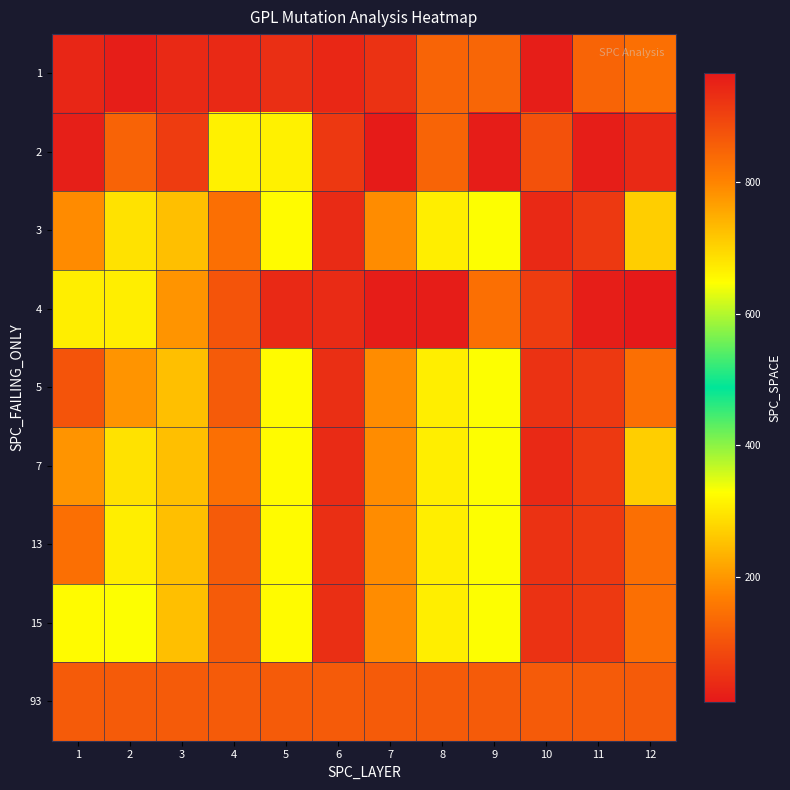

Reading right to left, list all the values displayed in this chart.

1: 12=146	11=129	10=19	9=130	8=129	7=50	6=33	5=45	4=35	3=35	2=18	1=32
2: 12=35	11=19	10=98	9=17	8=129	7=14	6=60	5=311	4=311	3=65	2=126	1=20
3: 12=269	11=61	10=35	9=330	8=308	7=186	6=39	5=325	4=146	3=249	2=293	1=184
4: 12=10	11=19	10=65	9=146	8=17	7=17	6=39	5=35	4=103	3=196	2=307	1=308
5: 12=146	11=61	10=50	9=330	8=307	7=186	6=45	5=325	4=113	3=249	2=196	1=103
7: 12=269	11=61	10=35	9=330	8=308	7=186	6=39	5=325	4=146	3=249	2=293	1=196
13: 12=146	11=61	10=50	9=330	8=308	7=186	6=45	5=325	4=113	3=249	2=307	1=146
15: 12=146	11=61	10=50	9=330	8=308	7=186	6=45	5=325	4=113	3=249	2=330	1=325
93: 12=113	11=113	10=113	9=113	8=113	7=113	6=113	5=113	4=113	3=113	2=113	1=113